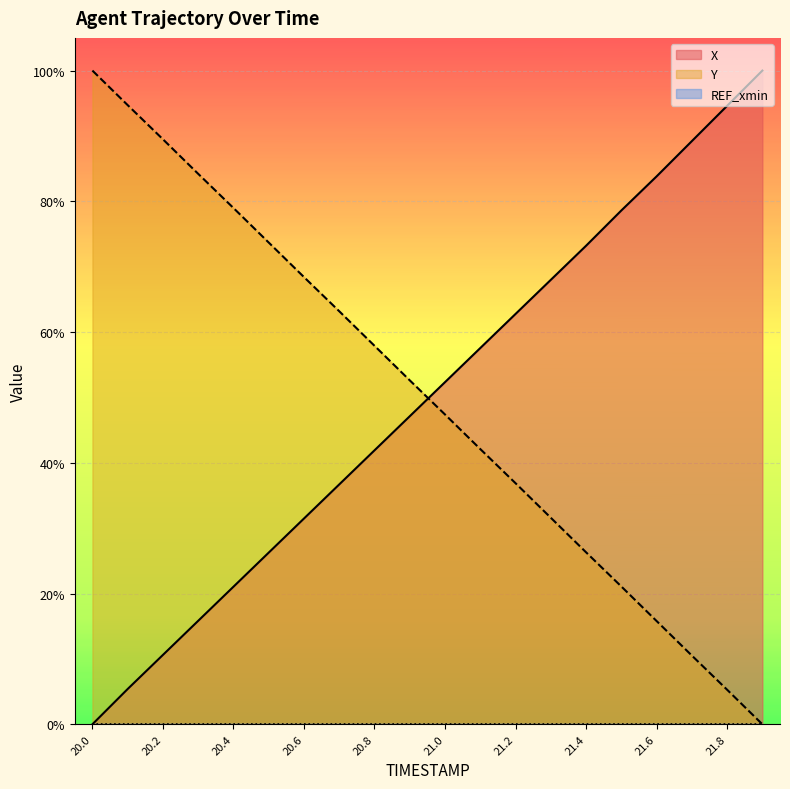

Reading left to right, what are all the values shown in this chart?

X: 0.0	0.1	0.1	0.2	0.2	0.3	0.3	0.4	0.4	0.5	0.5	0.6	0.6	0.7	0.7	0.8	0.8	0.9	0.9	1.0
Y: 1.0	0.9	0.9	0.8	0.8	0.7	0.7	0.6	0.6	0.5	0.5	0.4	0.4	0.3	0.3	0.2	0.2	0.1	0.1	0.0